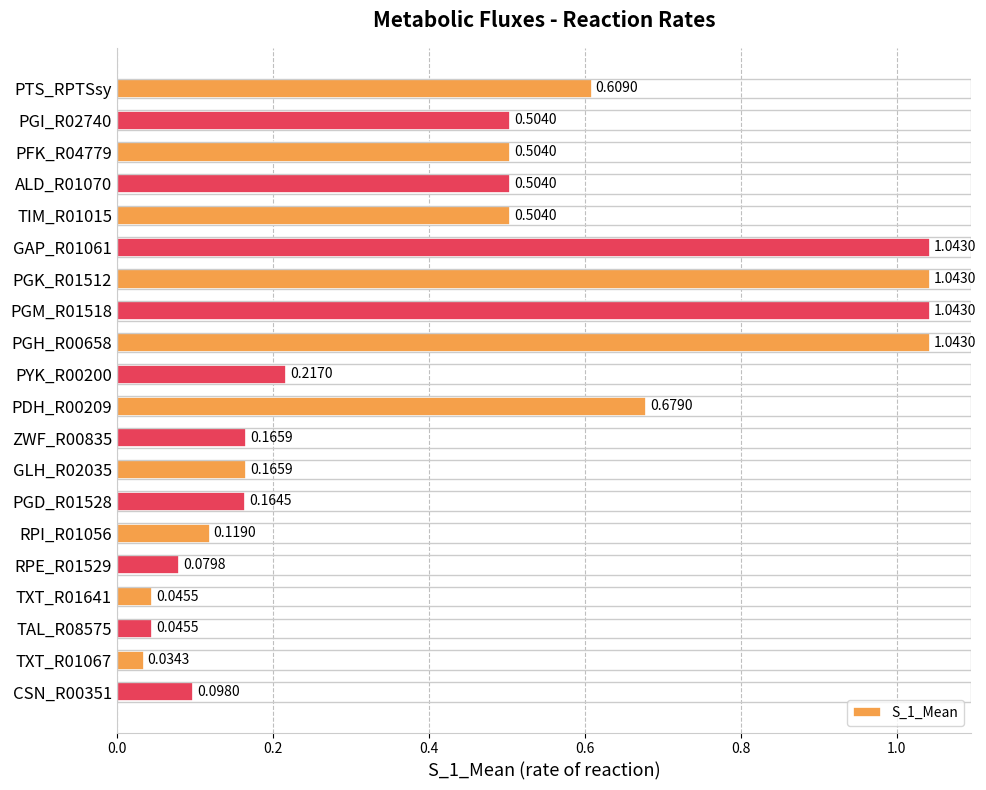

Which has a higher value, ZWF_R00835 or PGH_R00658?

PGH_R00658